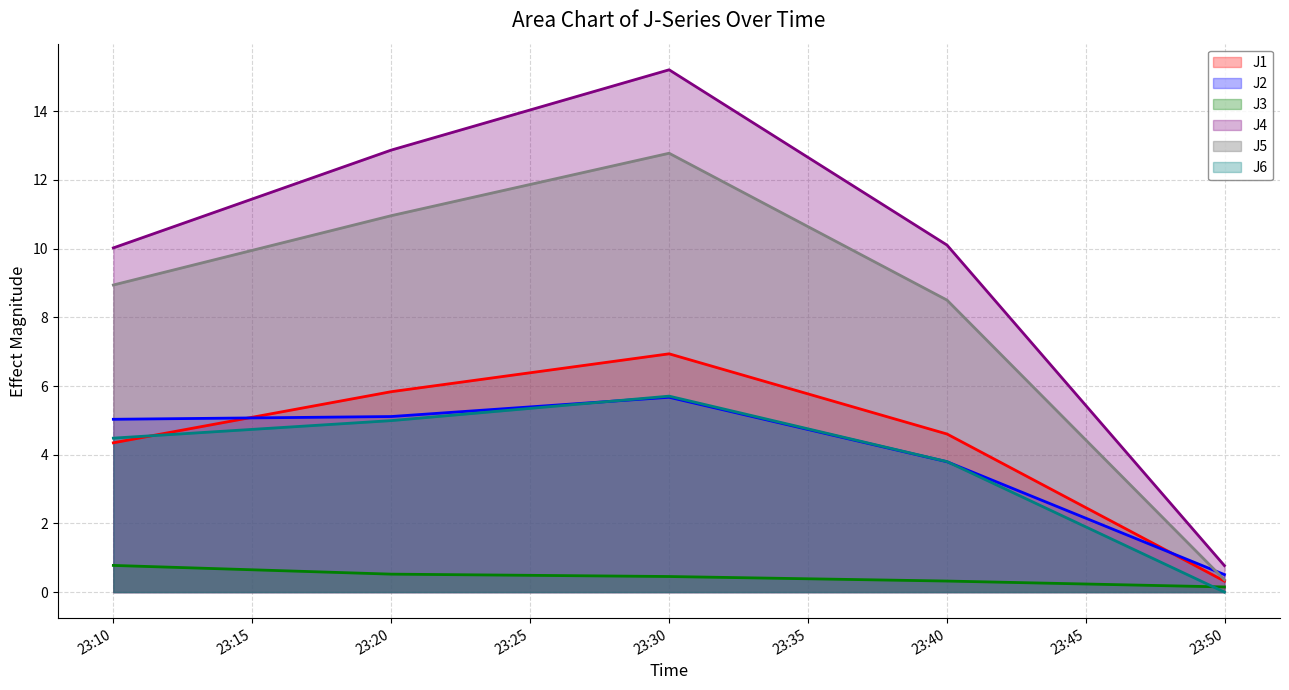

True or false: J1 and J3 cross at least once.

False